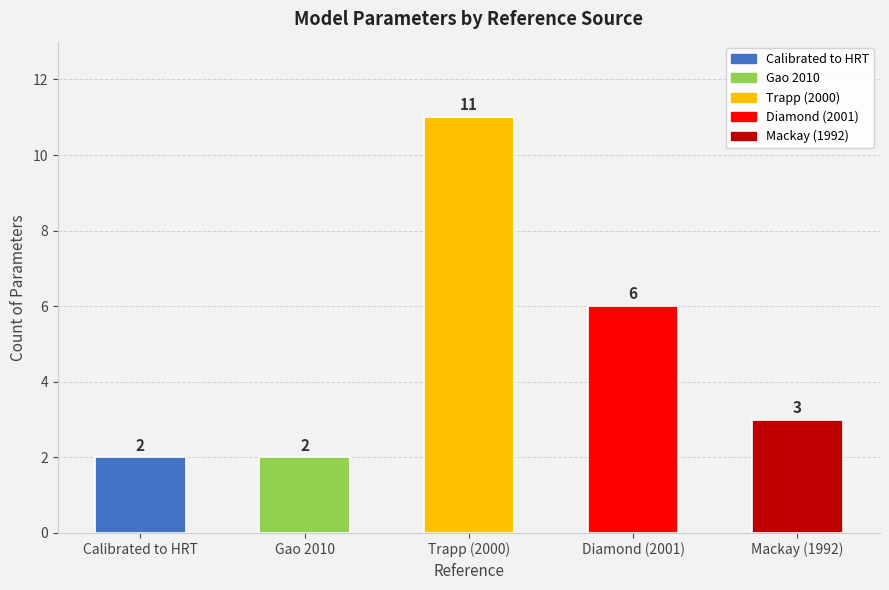

Reading left to right, extract all data points from this chart.

2	2	11	6	3